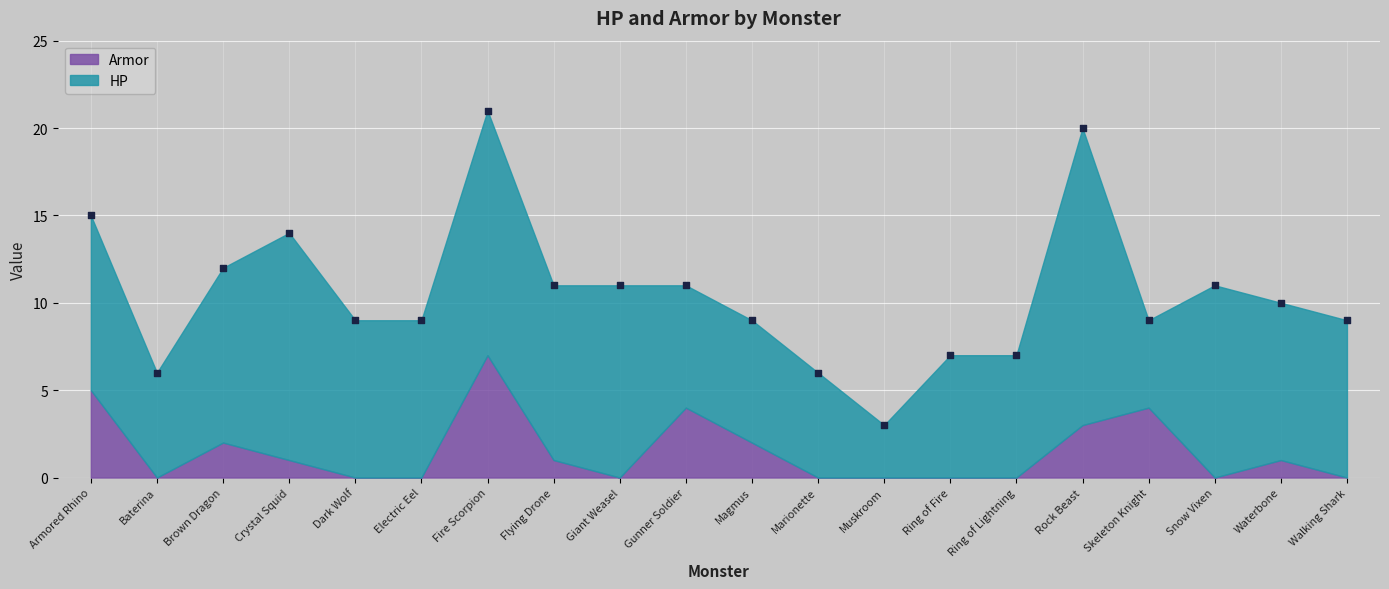

What is the range of Y values (max minus min)?

18